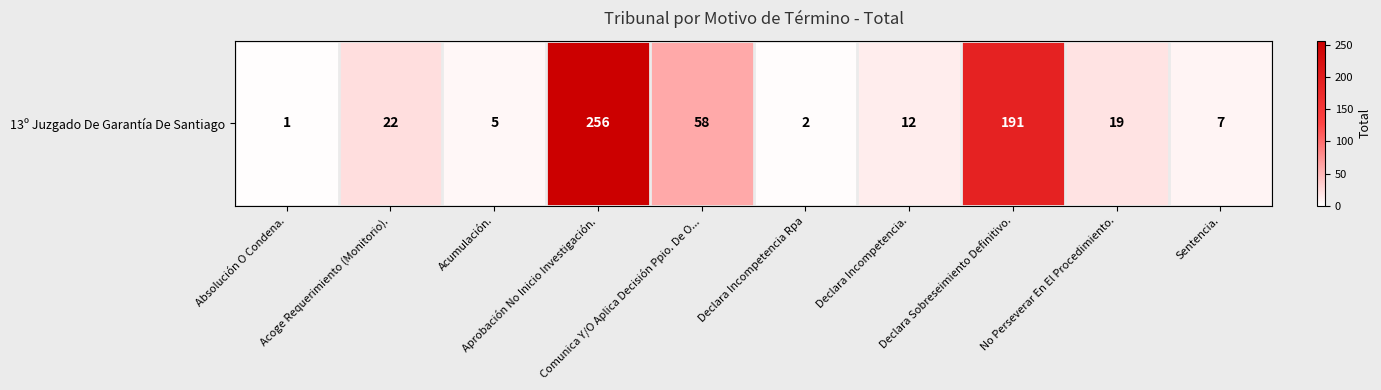

What is the difference between the maximum and minimum values?

255